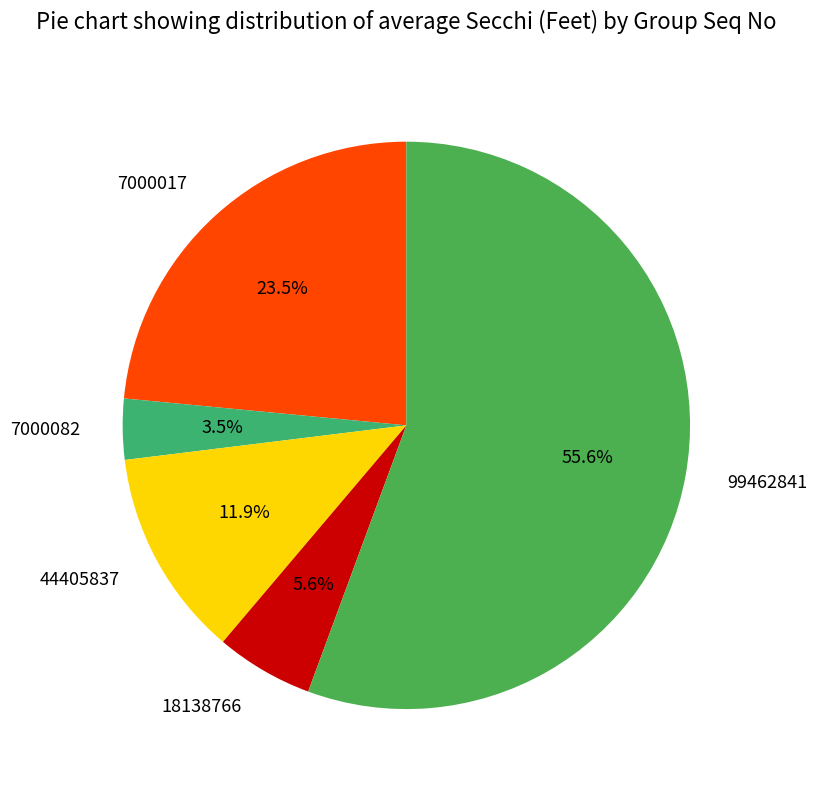

Does 99462841 represent more than half of the total?

Yes